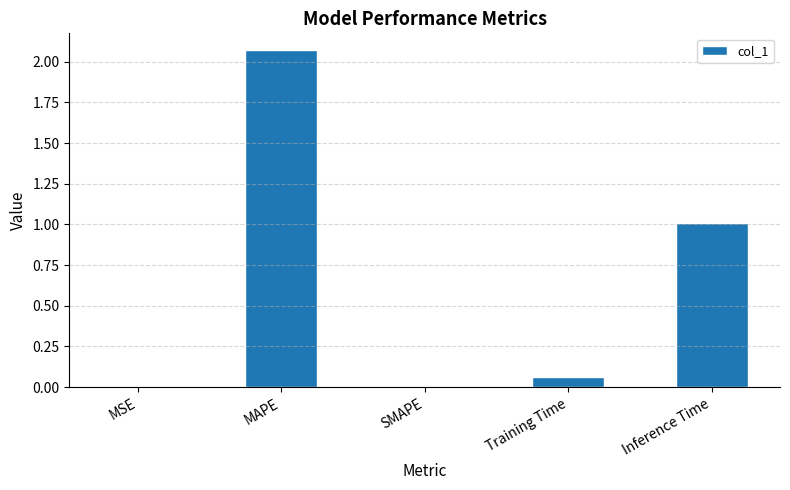

What is the change in value from MAPE to SMAPE?

-2.1